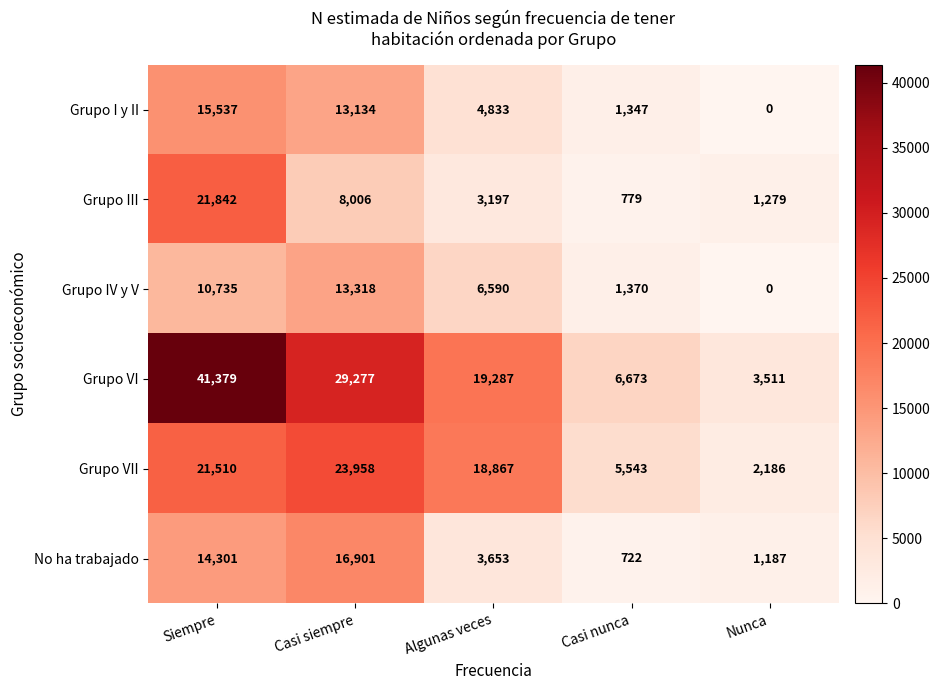

What is the total value across all series at Casi siempre?

104594